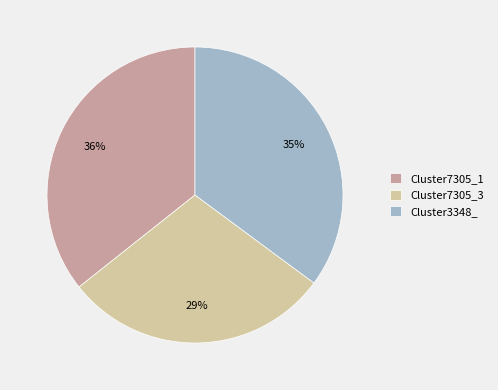

How many slices are in this pie chart?

3